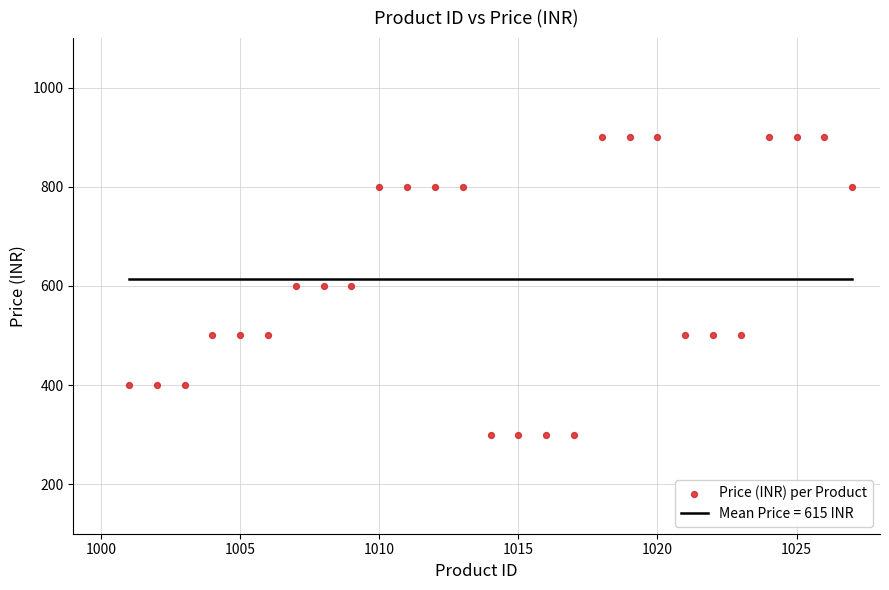

What is the range of X values (max minus min)?

26